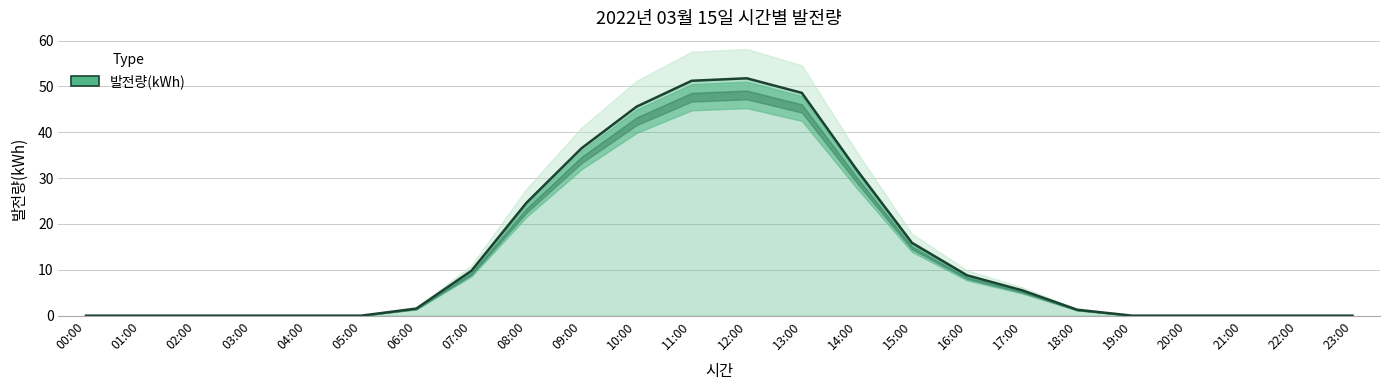

What value does the data have at 14:00?

31.8